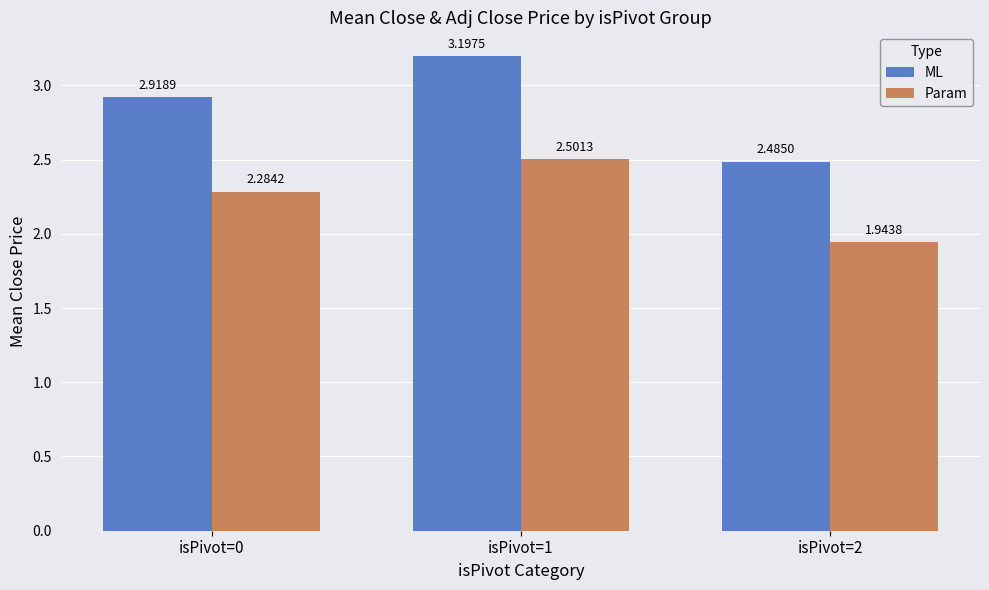

Which series has the largest range (max minus min)?

ML